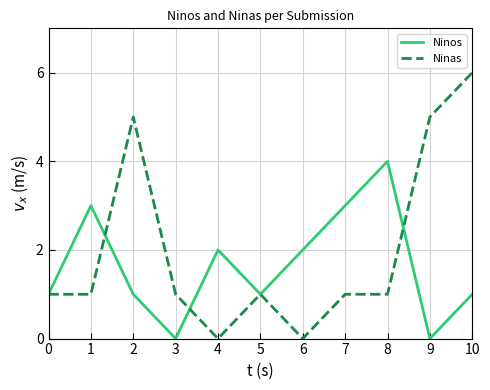

Reading right to left, list all the values displayed in this chart.

Ninos: 10=1	9=0	8=4	7=3	6=2	5=1	4=2	3=0	2=1	1=3	0=1
Ninas: 10=6	9=5	8=1	7=1	6=0	5=1	4=0	3=1	2=5	1=1	0=1